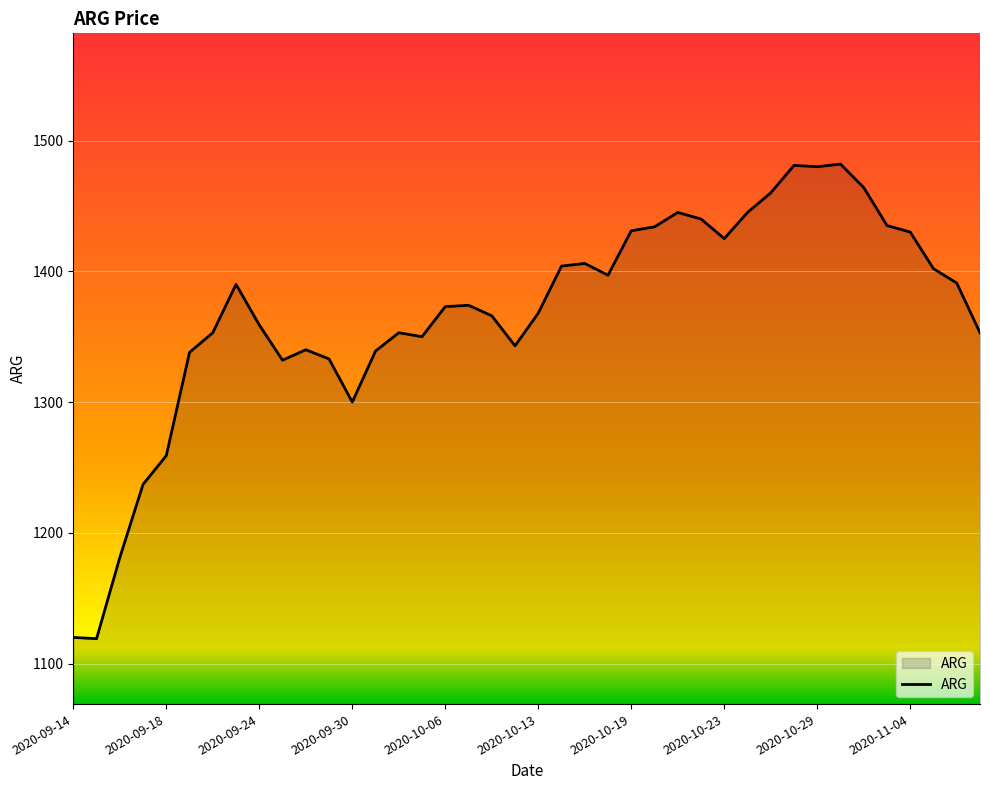

What is the minimum value shown in the chart?

1119